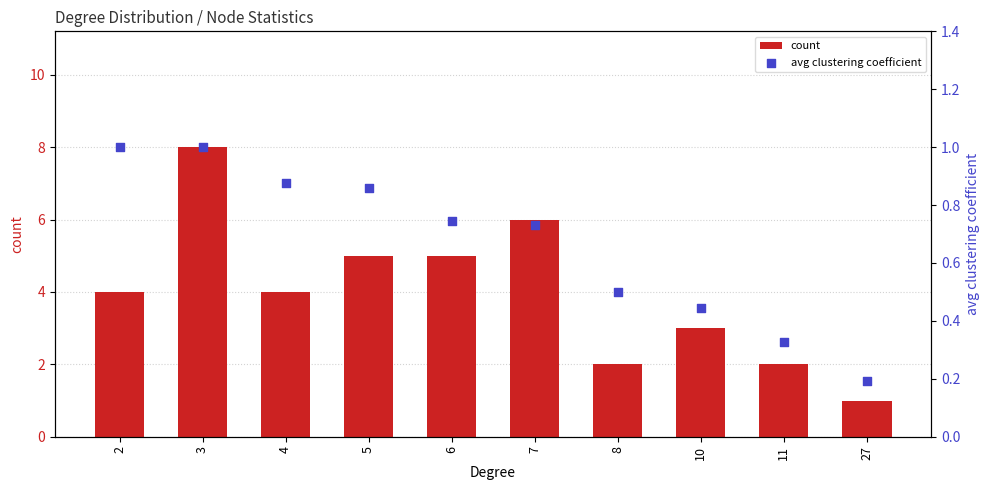

At how many categories does at least one series exceed 5?

2